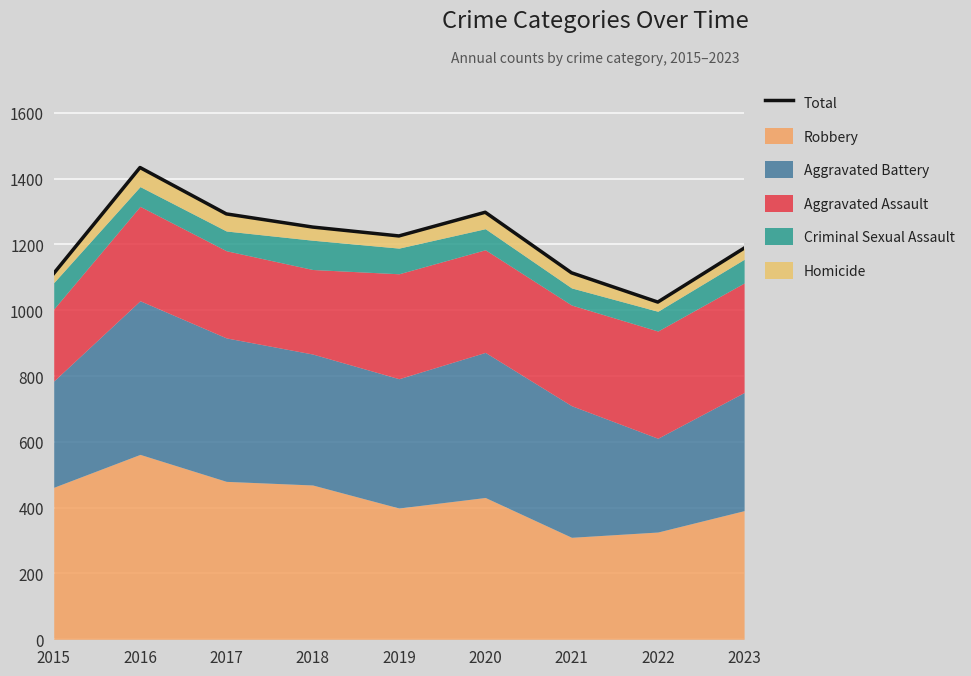

Rank the categories by value from highest to lowest.

2016, 2020, 2017, 2018, 2019, 2023, 2021, 2015, 2022